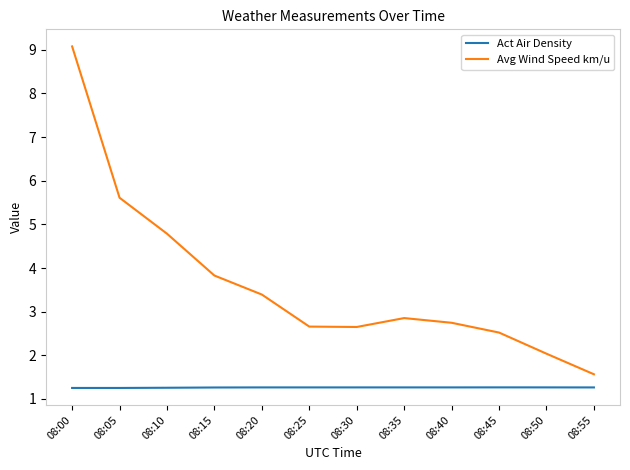

Between 08:00 and 08:15, which series saw the biggest shift?

Avg Wind Speed km/u